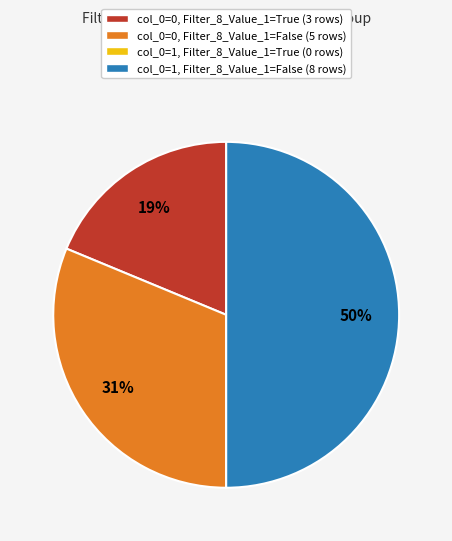

What is the ratio of the value at col_0=1, Filter_8_Value_1=False (8 rows) to the value at col_0=0, Filter_8_Value_1=False (5 rows)?

1.6